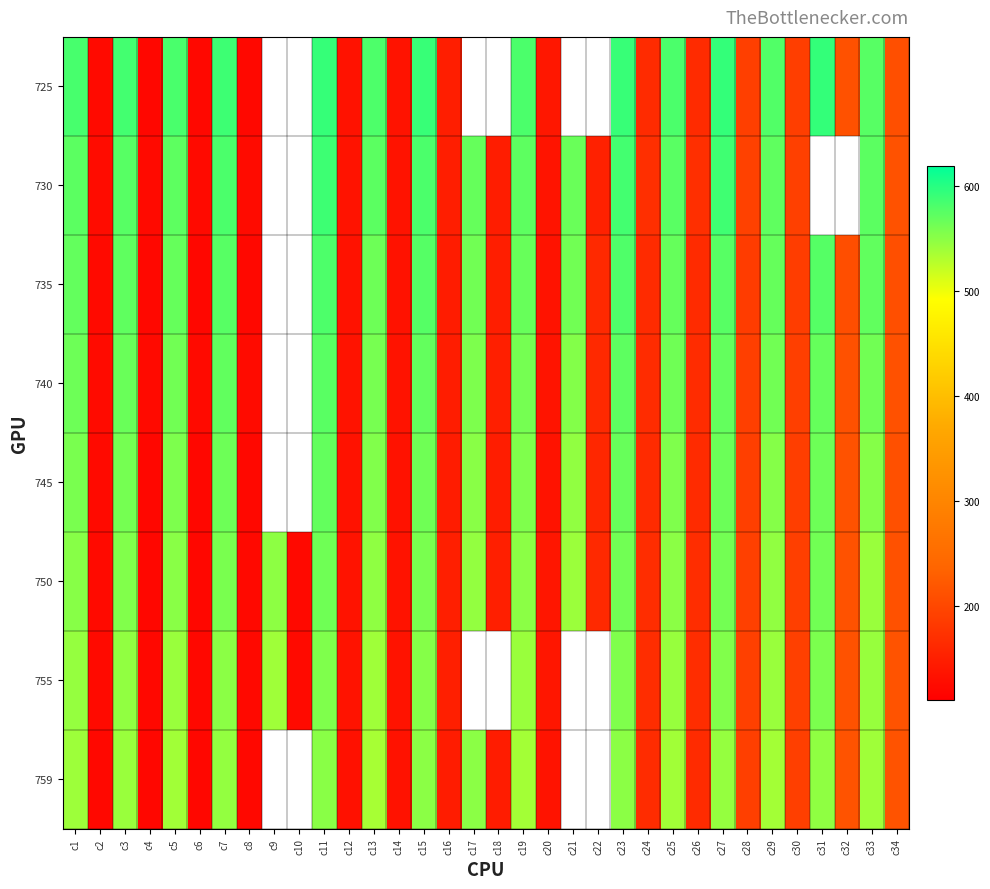

Which category has the highest value across all series?

c27